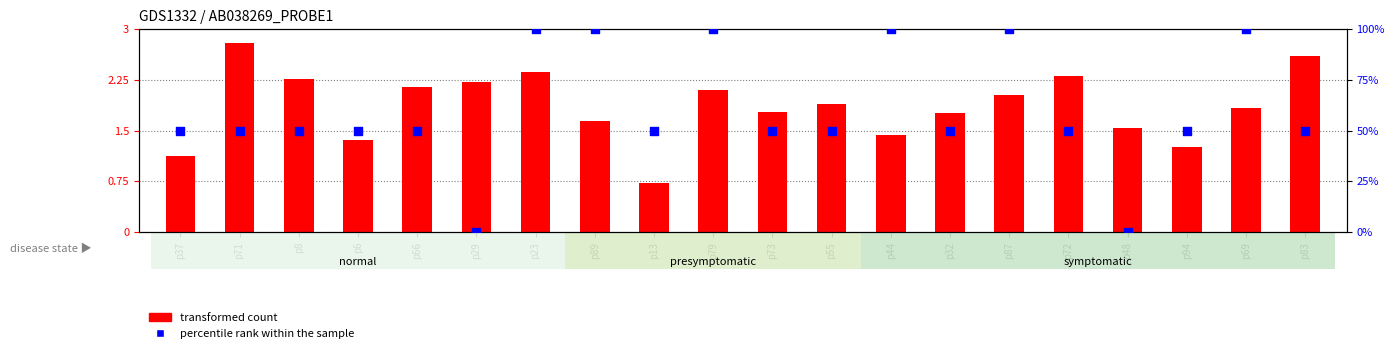

At which category is the sum across all series the highest?

p23